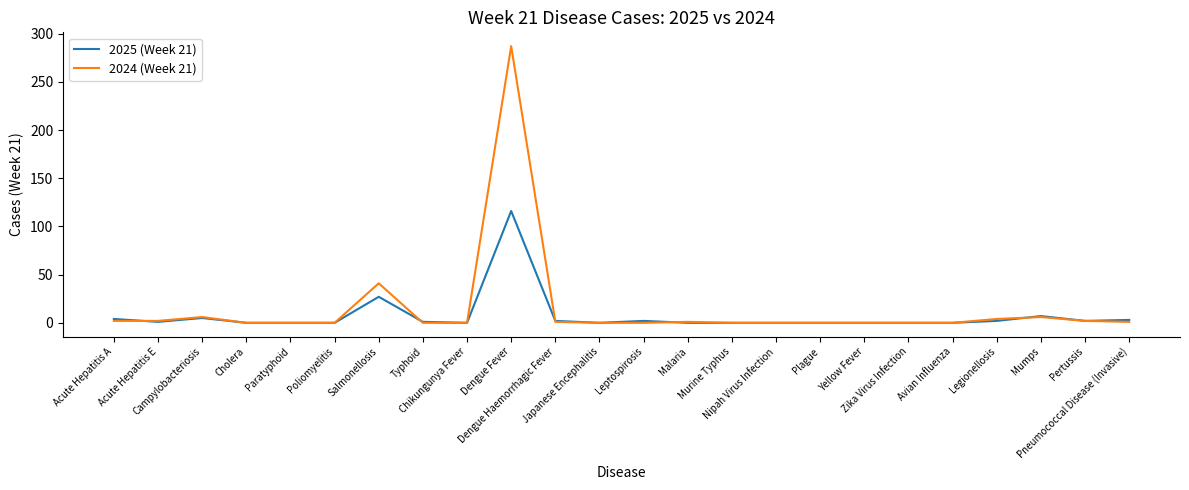

What are all the series names shown in the legend?

2025 (Week 21), 2024 (Week 21)